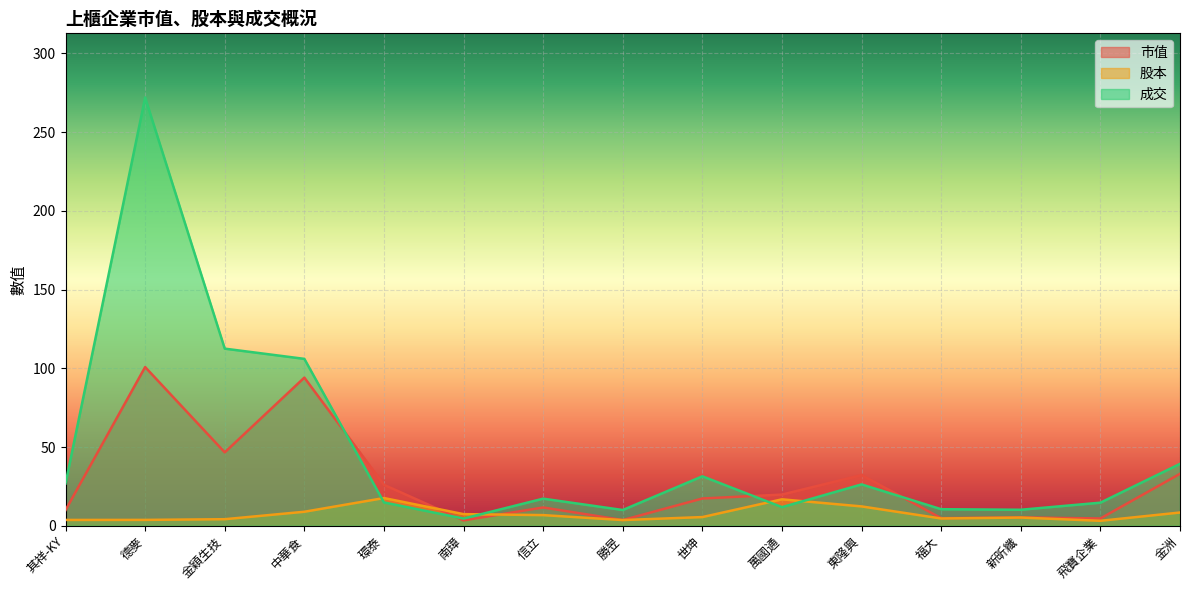

What is the label of the 5th point from the right?

東隆興